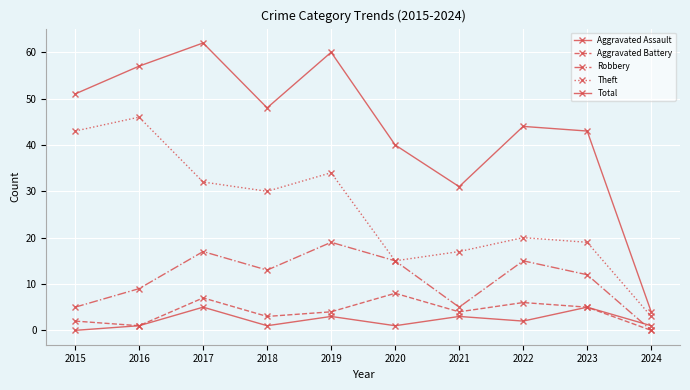

Is the value of Aggravated Battery at 2017 greater than the value of Theft at 2017?

No